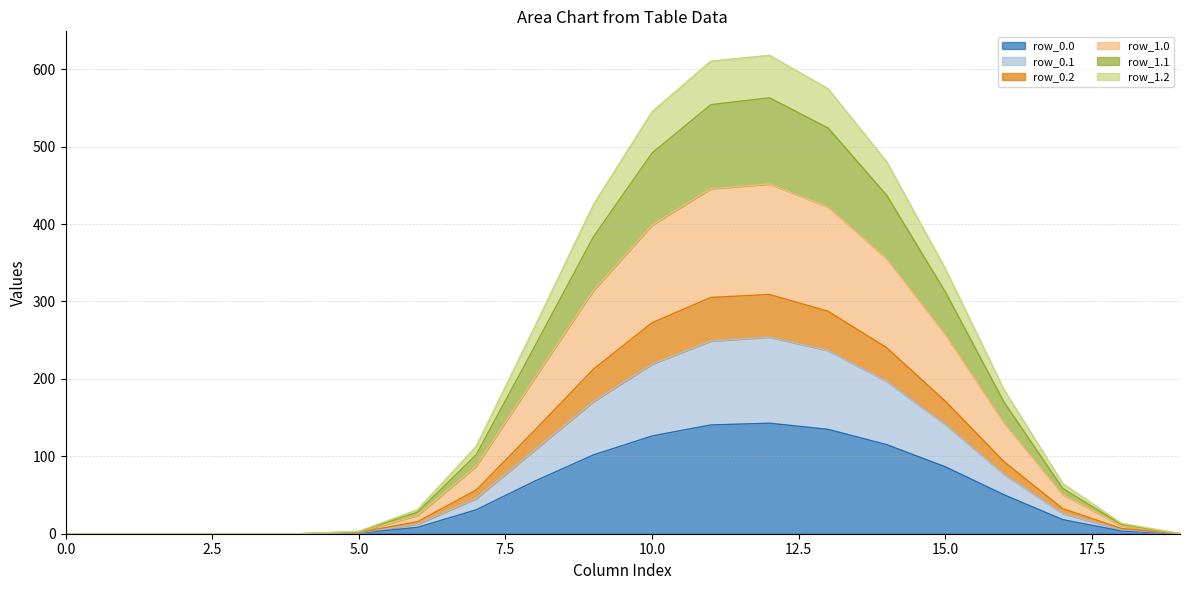

True or false: row_0.1 and row_0.2 cross at least once.

False